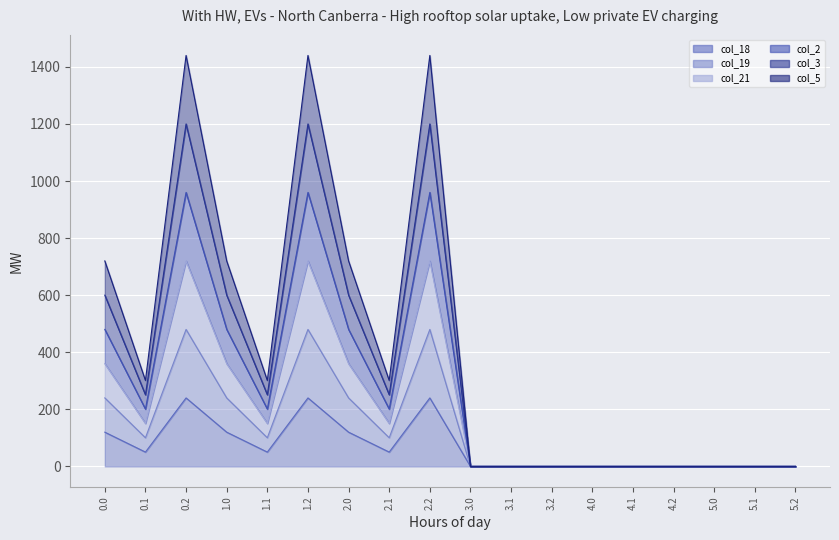

What is the sum of the col_21 values at 1.1 and 4.0?

150.6